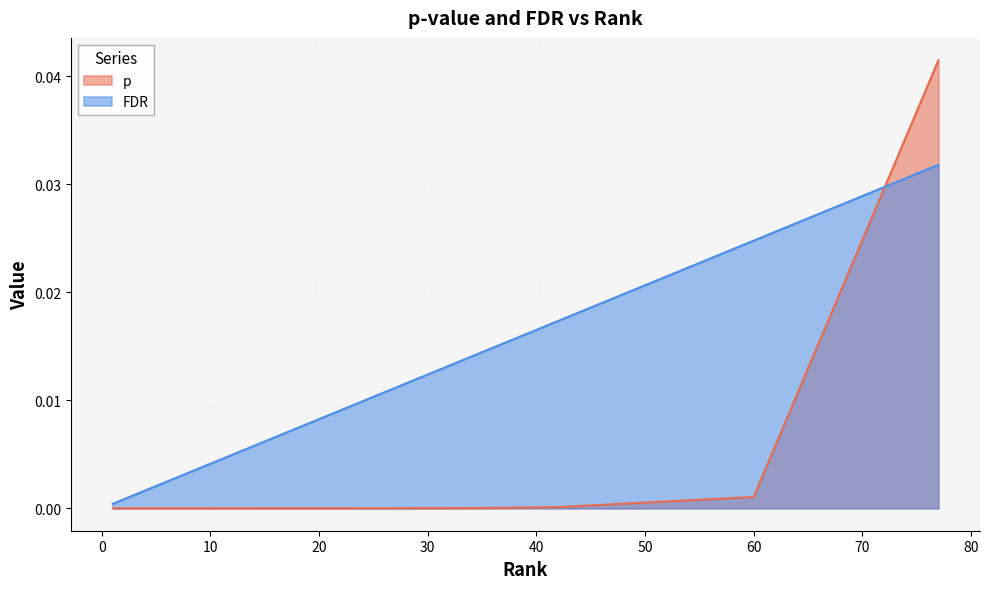

What are all the series names shown in the legend?

p, FDR